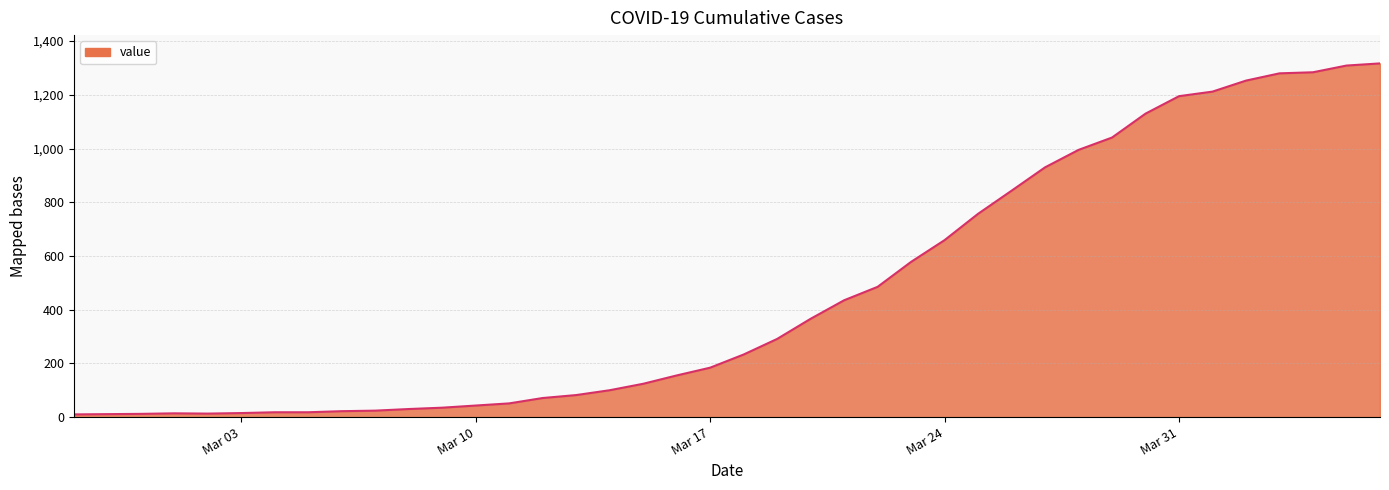

What is the maximum value shown in the chart?

1317